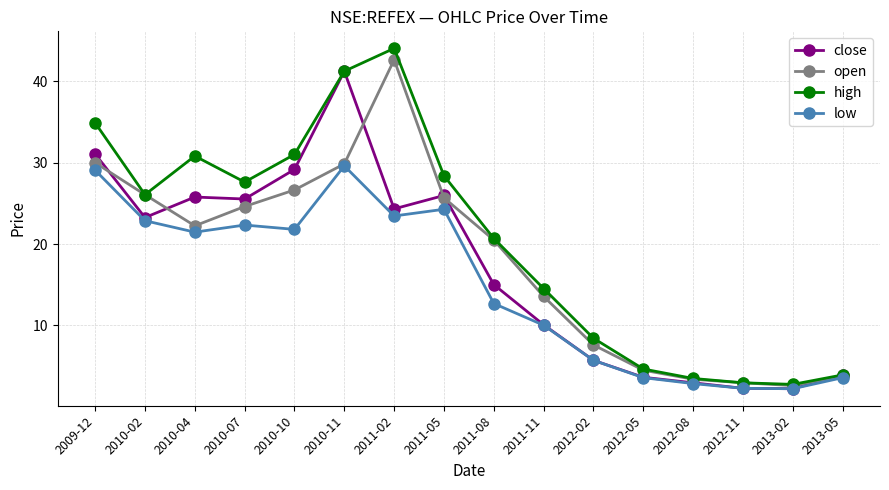

At which category is the sum across all series the highest?

2010-11